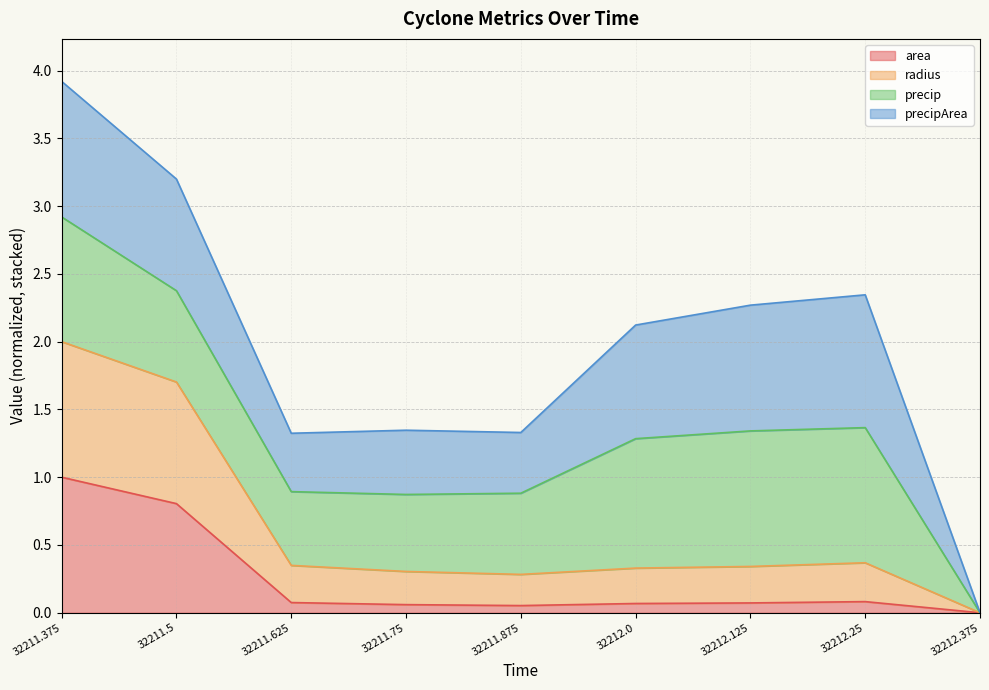

Where is the first local minimum for radius?

32211.875